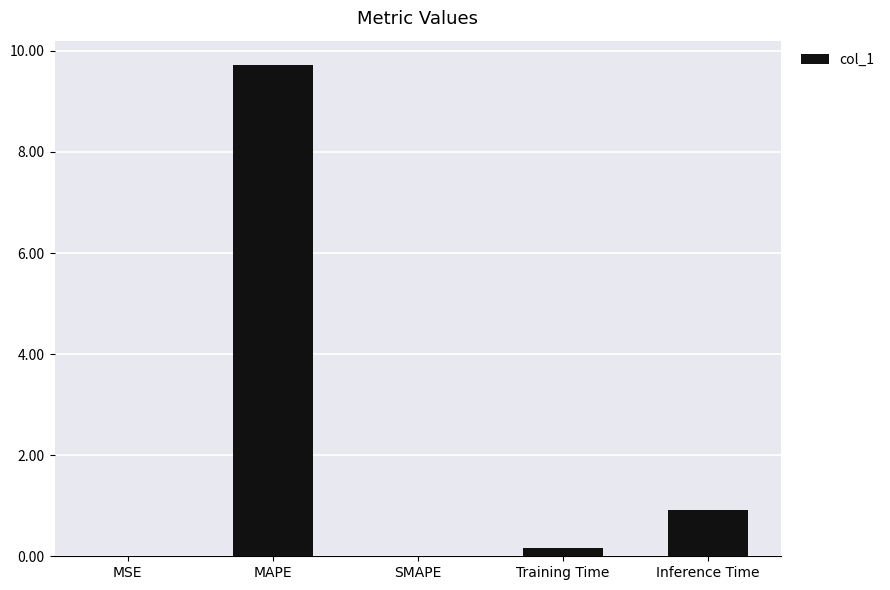

Which label corresponds to the largest value in the chart?

MAPE